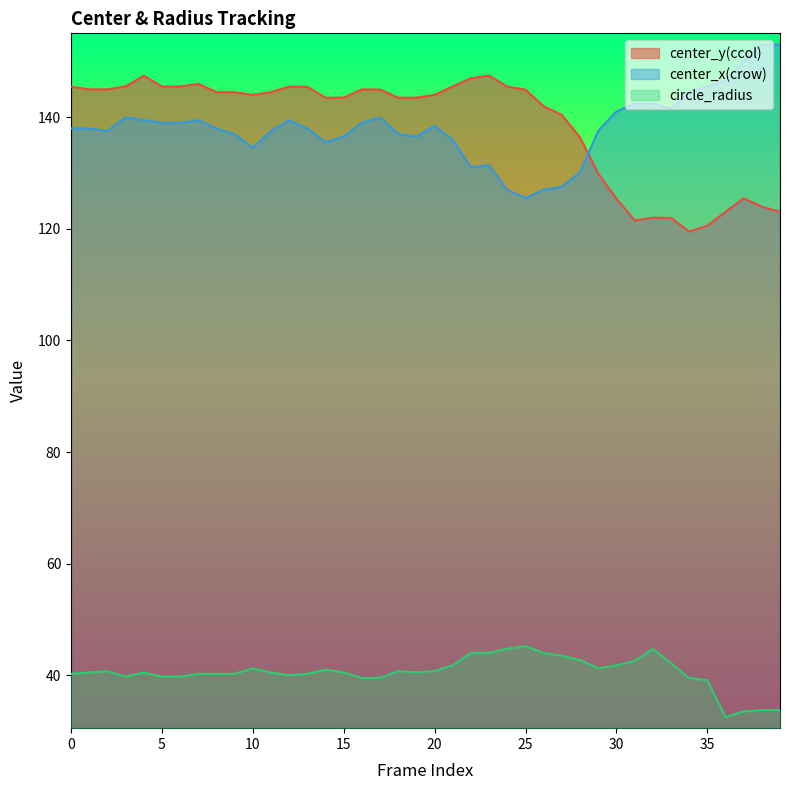

How many intersections are there between center_y(ccol) and center_x(crow)?

1